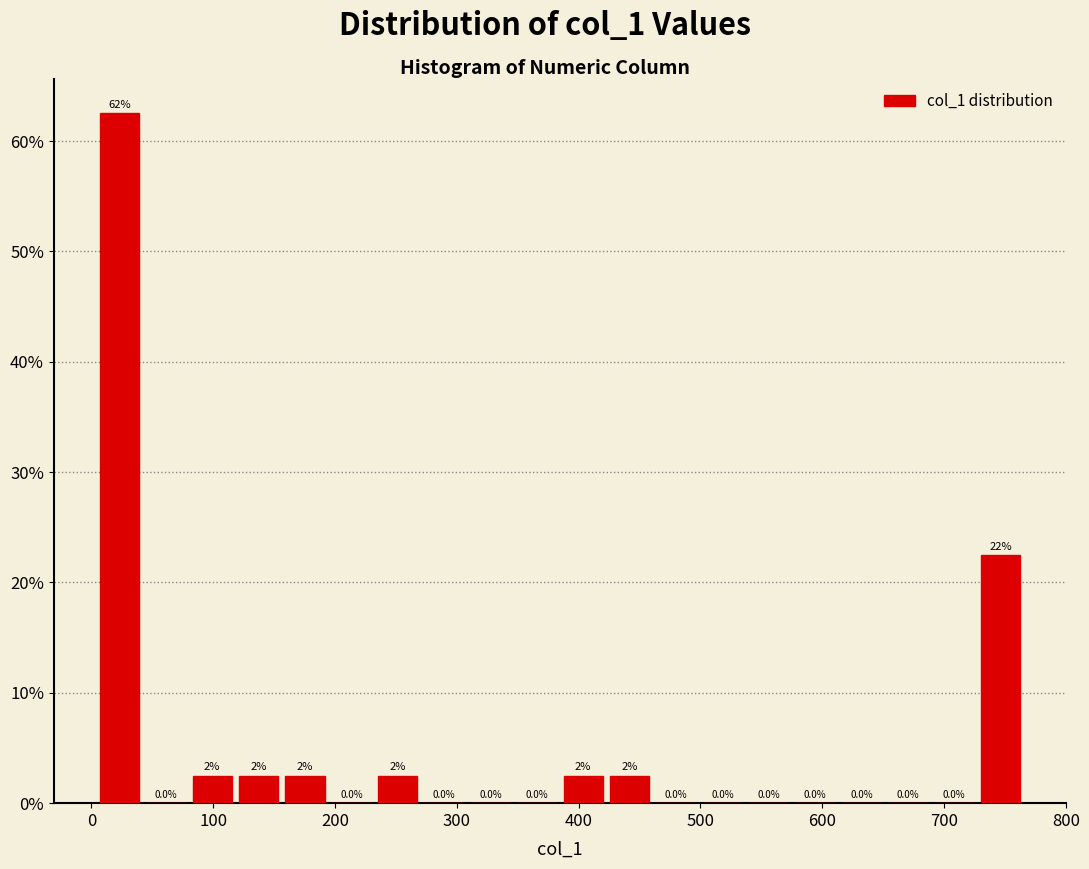

Around what value on the x-axis is the tallest bar? Give the approximate position of its centre, as read against the axis.

20